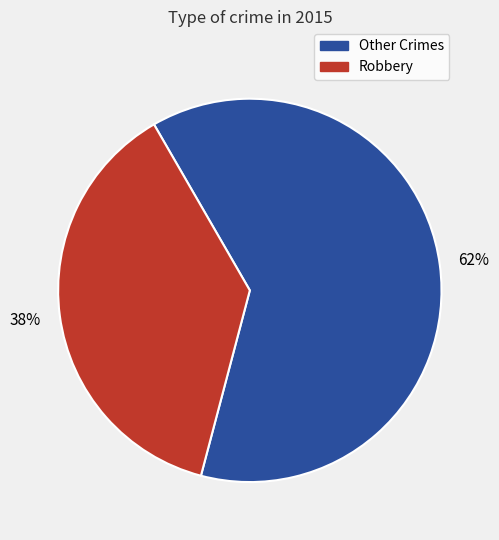

How many segments does this pie chart have?

2